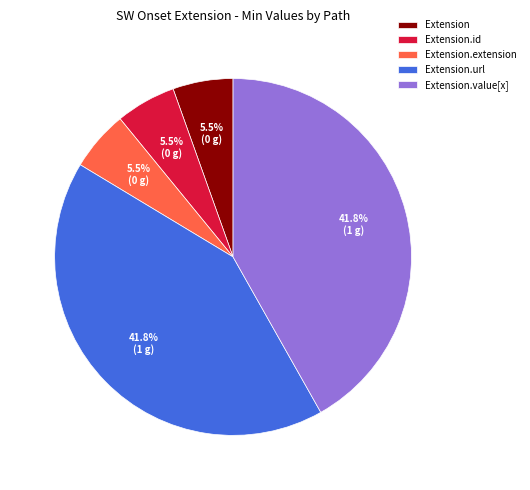

To the nearest percent, what is the combined percentage of Extension.value[x] and Extension.extension?

47%